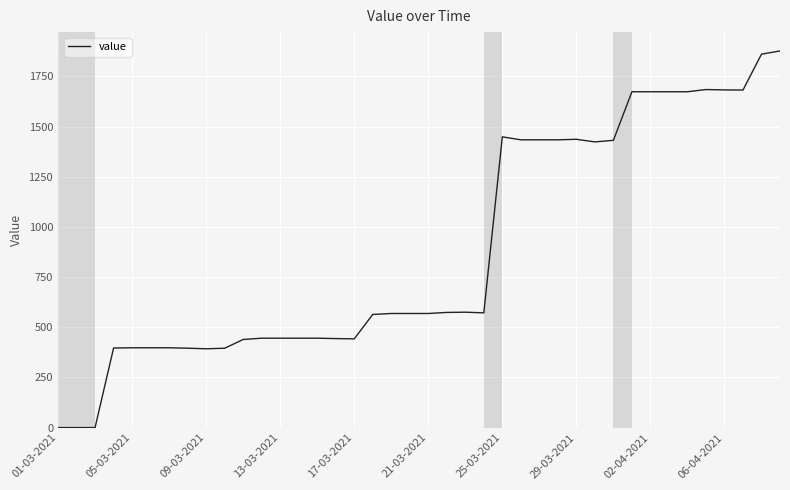

What is the maximum value shown in the chart?

1876.9